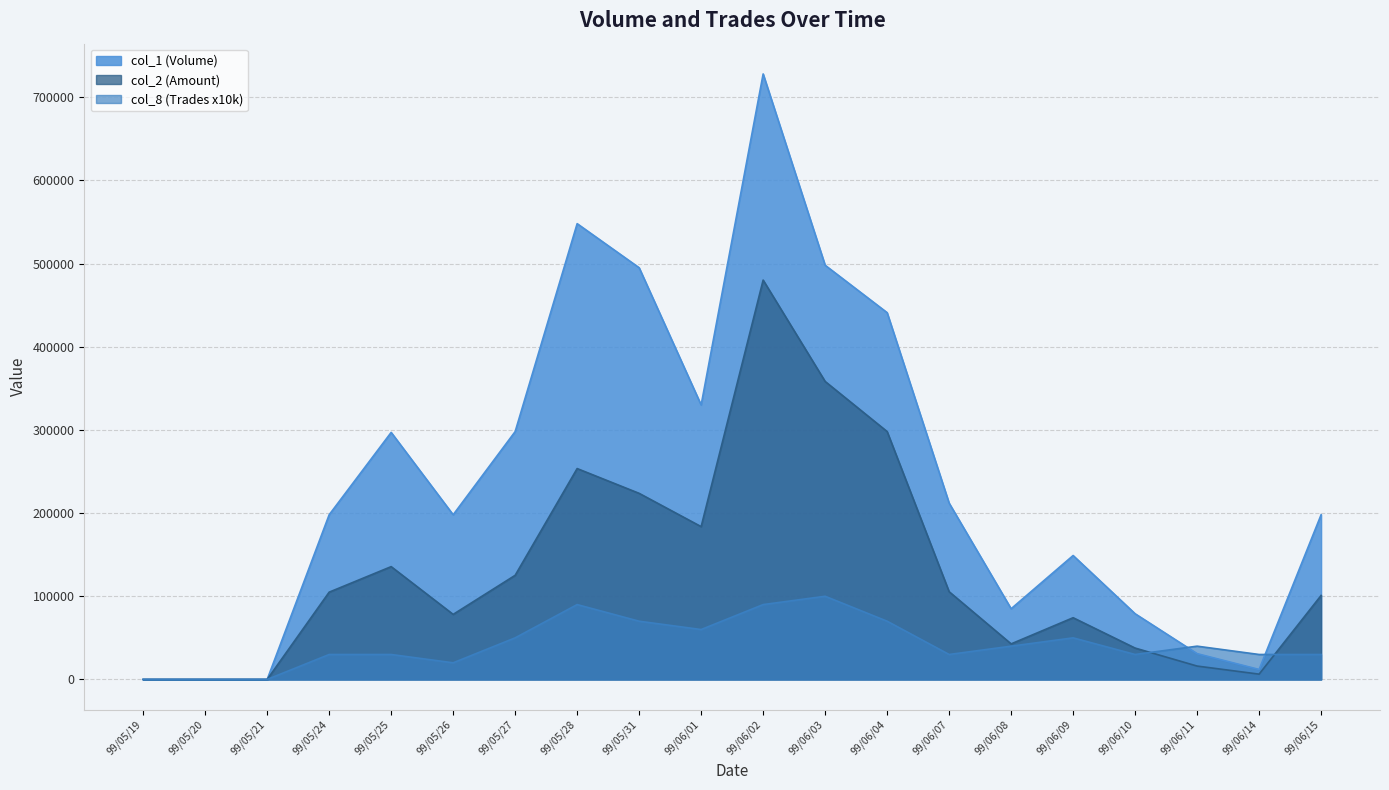

Which category has the highest value in the col_2 series?

99/06/02